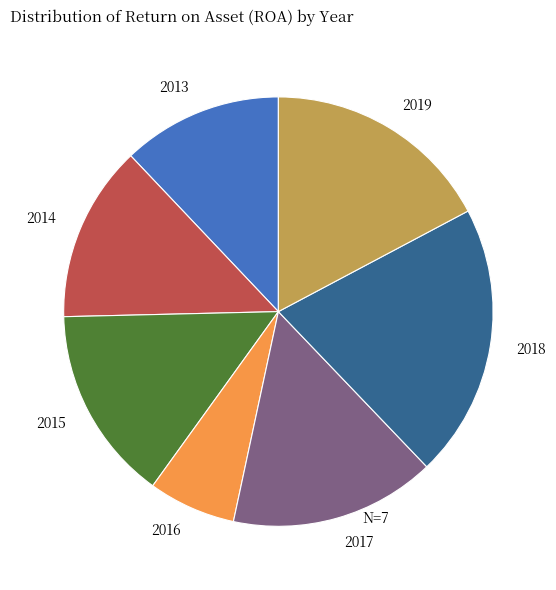

Does 2015 account for over 50% of the chart?

No